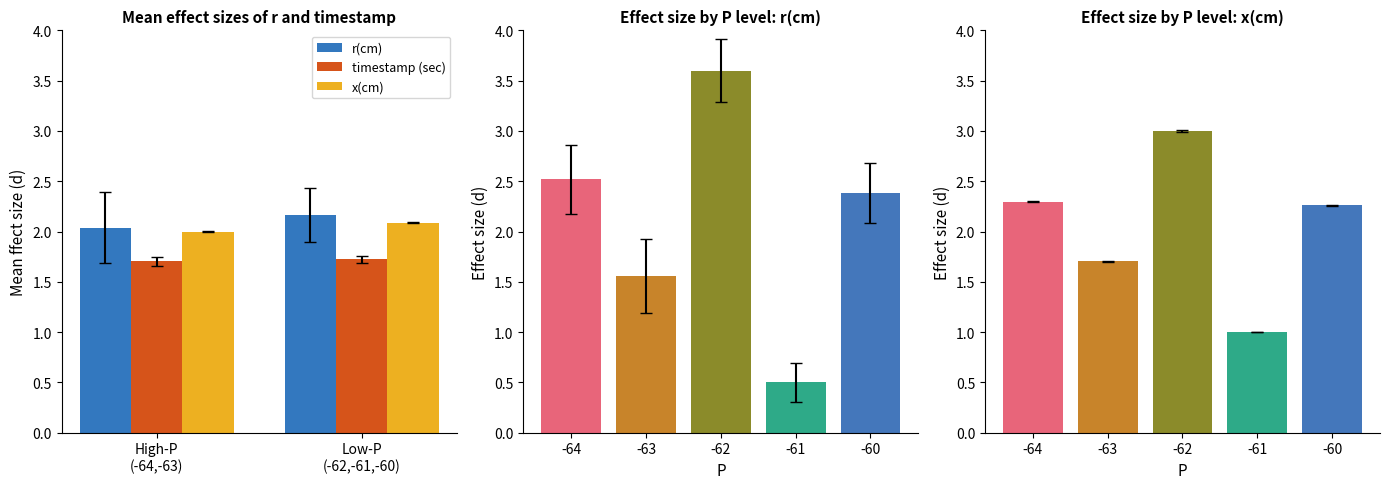

Rank the categories by timestamp (sec) value from lowest to highest.

High-P
(-64,-63), Low-P
(-62,-61,-60)